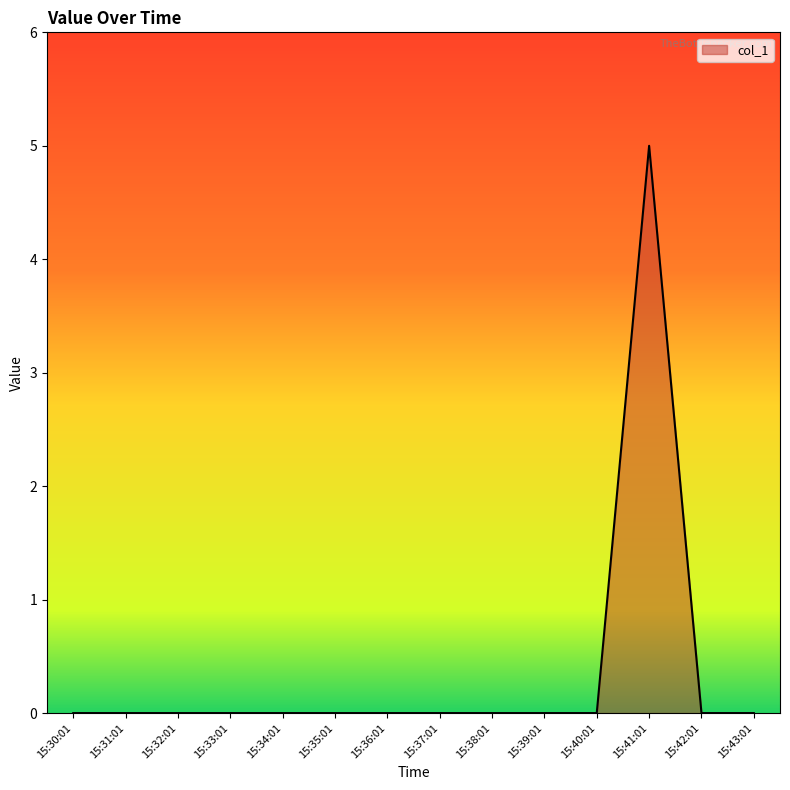

The value at 15:43:01 is 0. True or false?

True